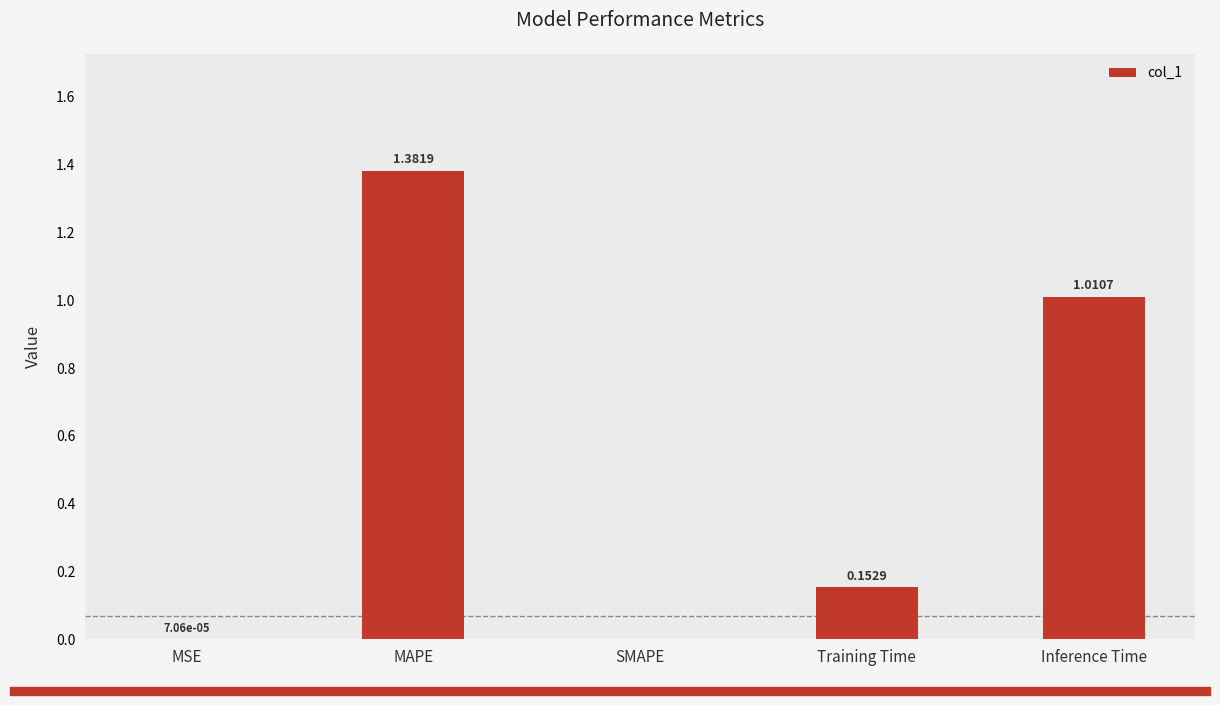

What is the change in value from MAPE to Training Time?

-1.2